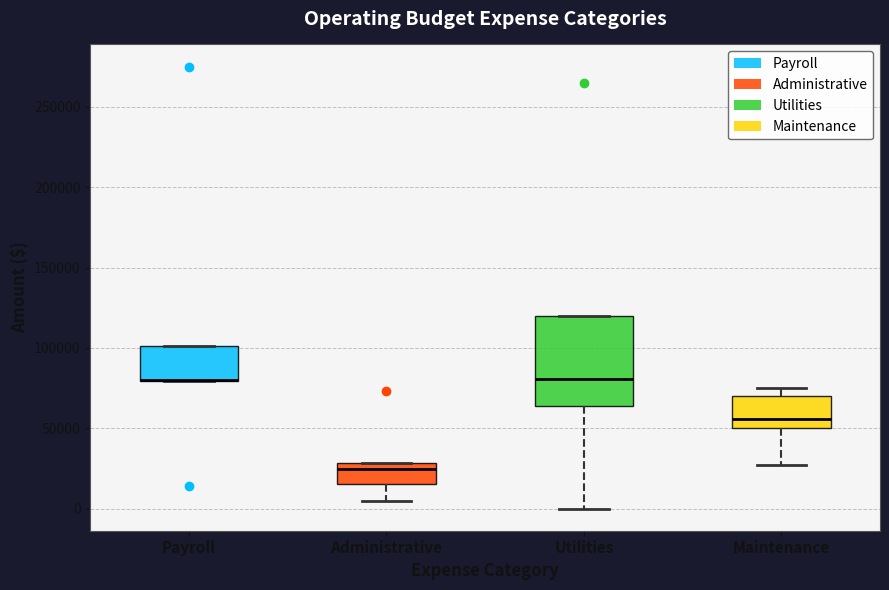

Where does the lower whisker of the box for Maintenance end on the y-axis? The values are not printed on the chart, so give them approximately, as read against the axis.

25000